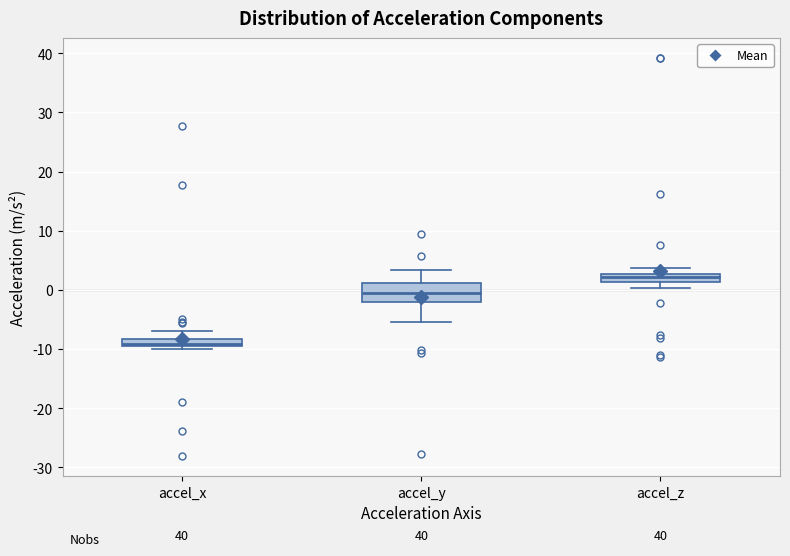

Which box is the tallest, from its lower edge to its upper edge?

accel_y